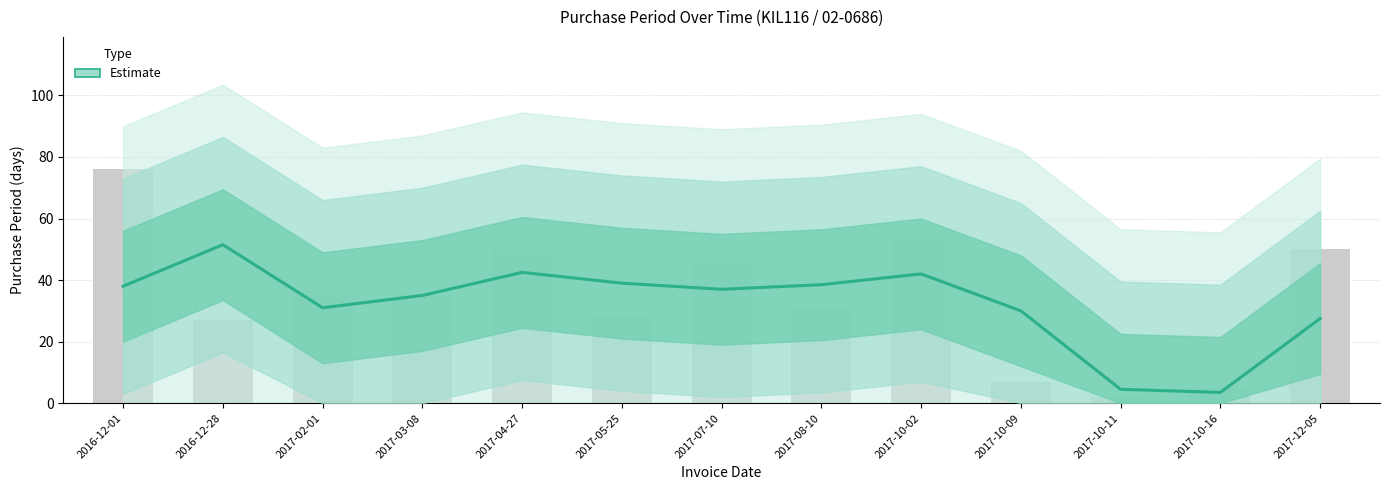

Reading left to right, transcribe all the data shown in this chart.

2016-12-01=38.0	2016-12-28=51.5	2017-02-01=31.0	2017-03-08=35.0	2017-04-27=42.5	2017-05-25=39.0	2017-07-10=37.0	2017-08-10=38.5	2017-10-02=42.0	2017-10-09=30.0	2017-10-11=4.5	2017-10-16=3.5	2017-12-05=27.5